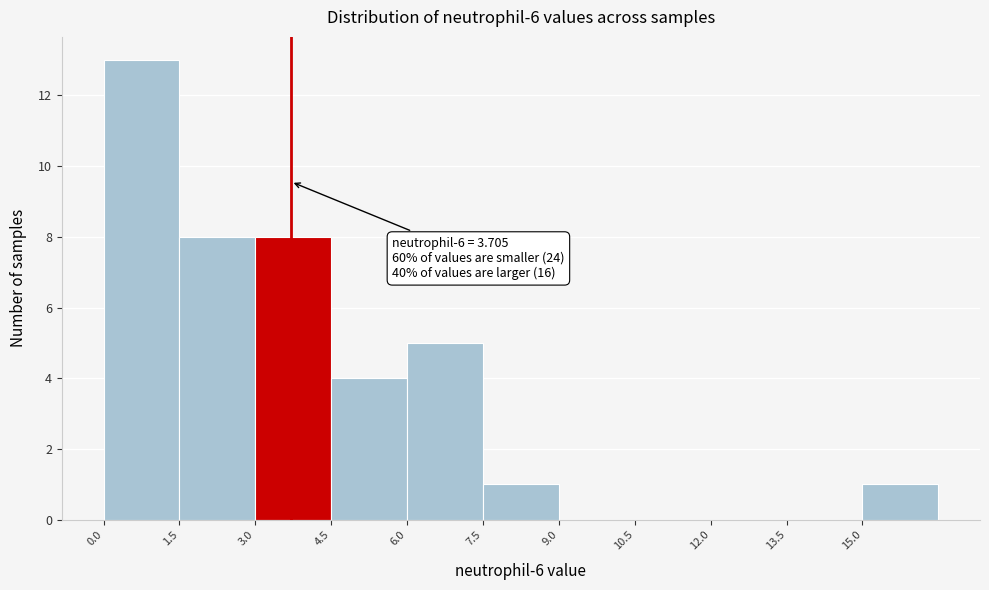

Over which range of the x-axis is the bar tallest?

0.0 to 1.5